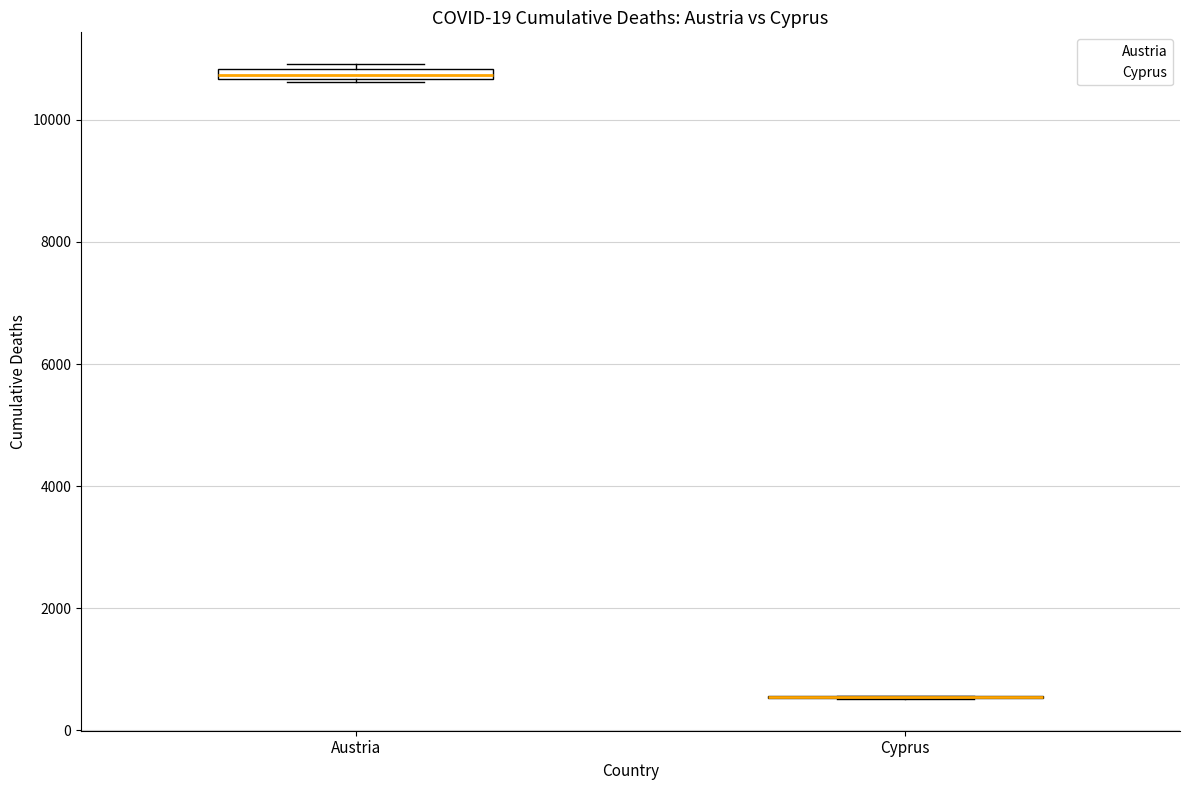

Where is the lower edge of the box for Austria on the y-axis? The values are not printed on the chart, so give them approximately, as read against the axis.

10600